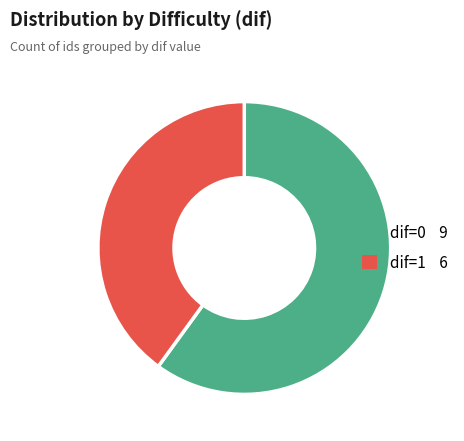

Which slice is the smallest?

dif=1